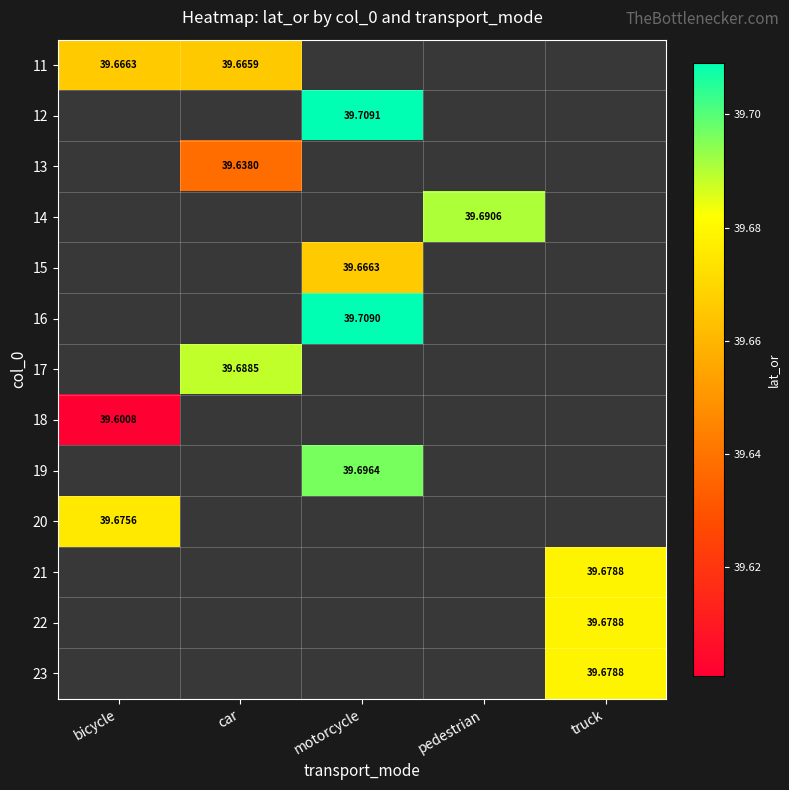

How many series are shown in this chart?

13